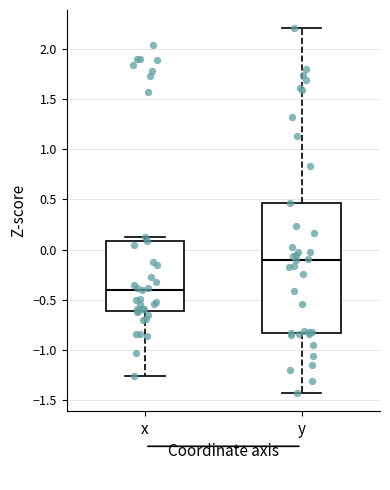

Which box's median line is the lowest?

x